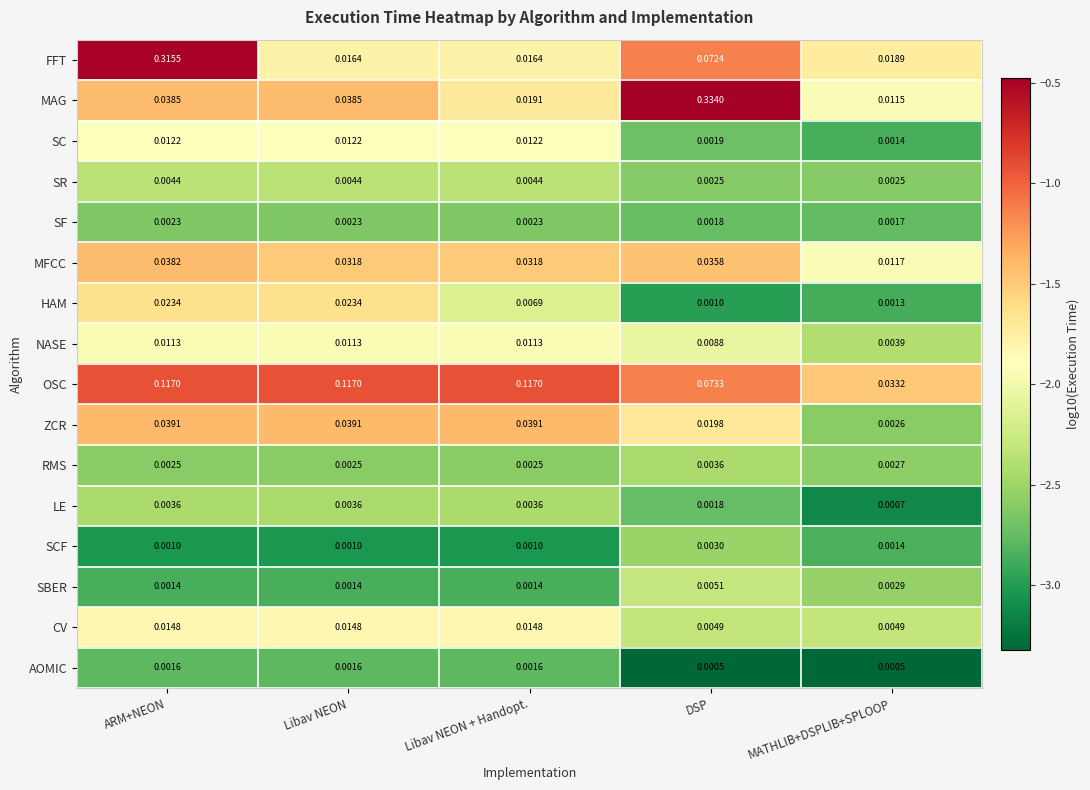

At which category is the sum across all series the highest?

ARM+NEON